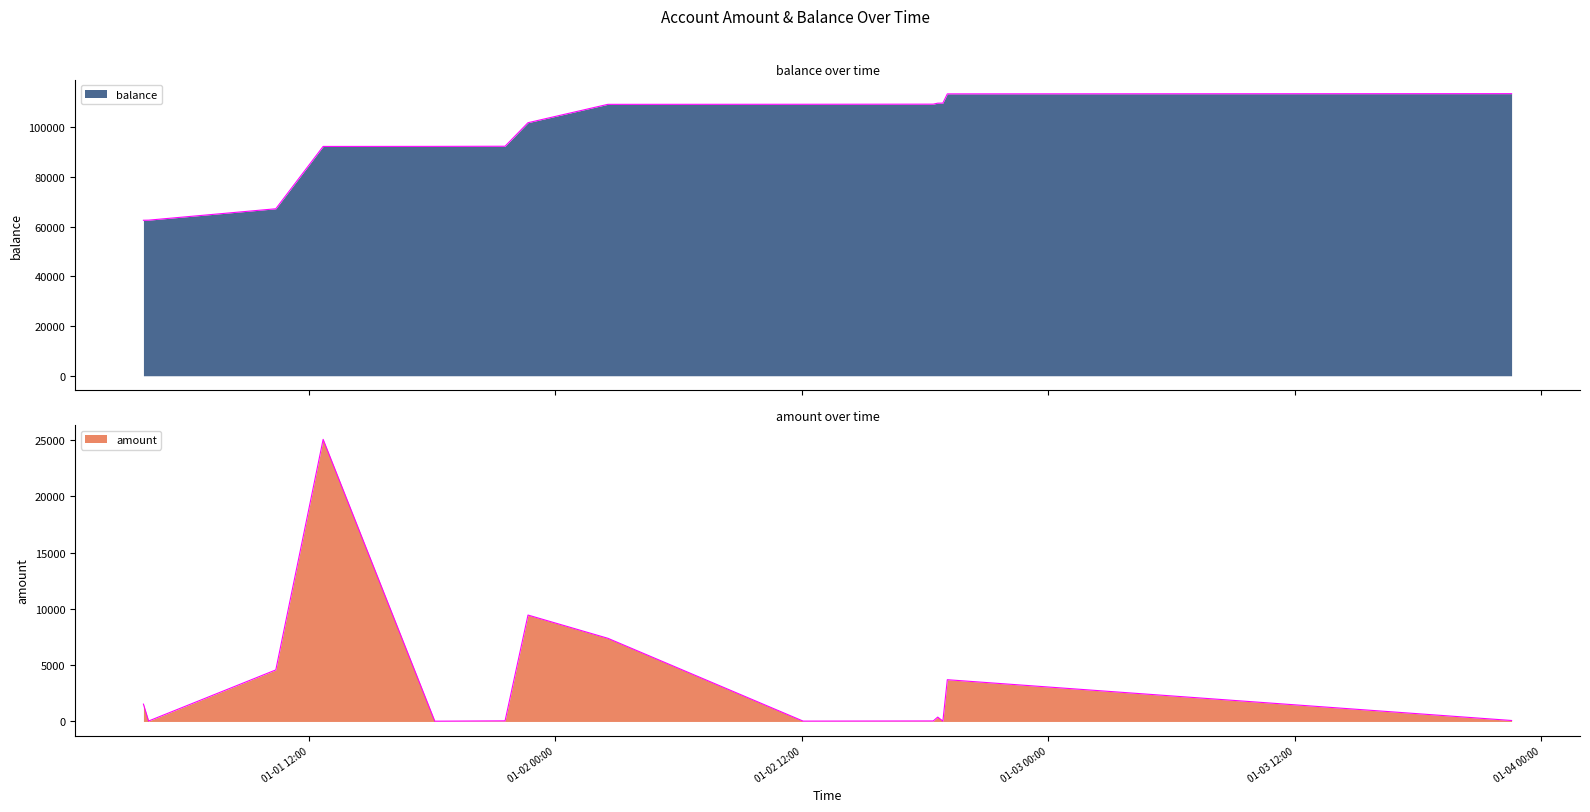

What is the lowest value of the amount series?

25